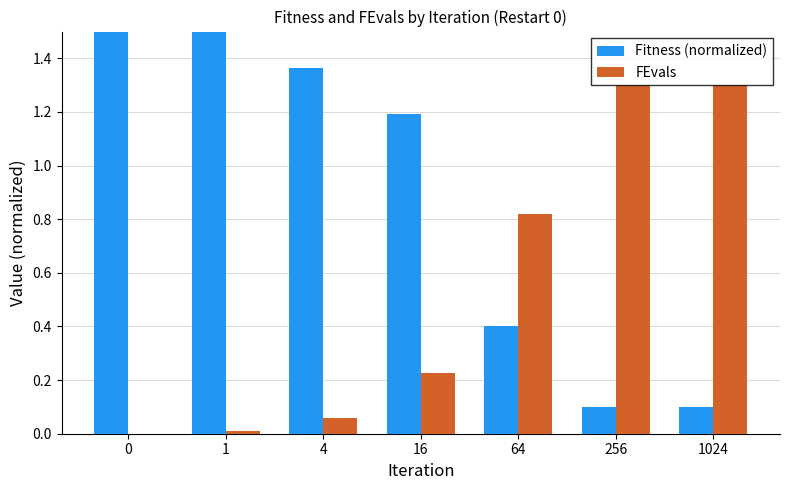

What is the greatest value displayed?

1.5